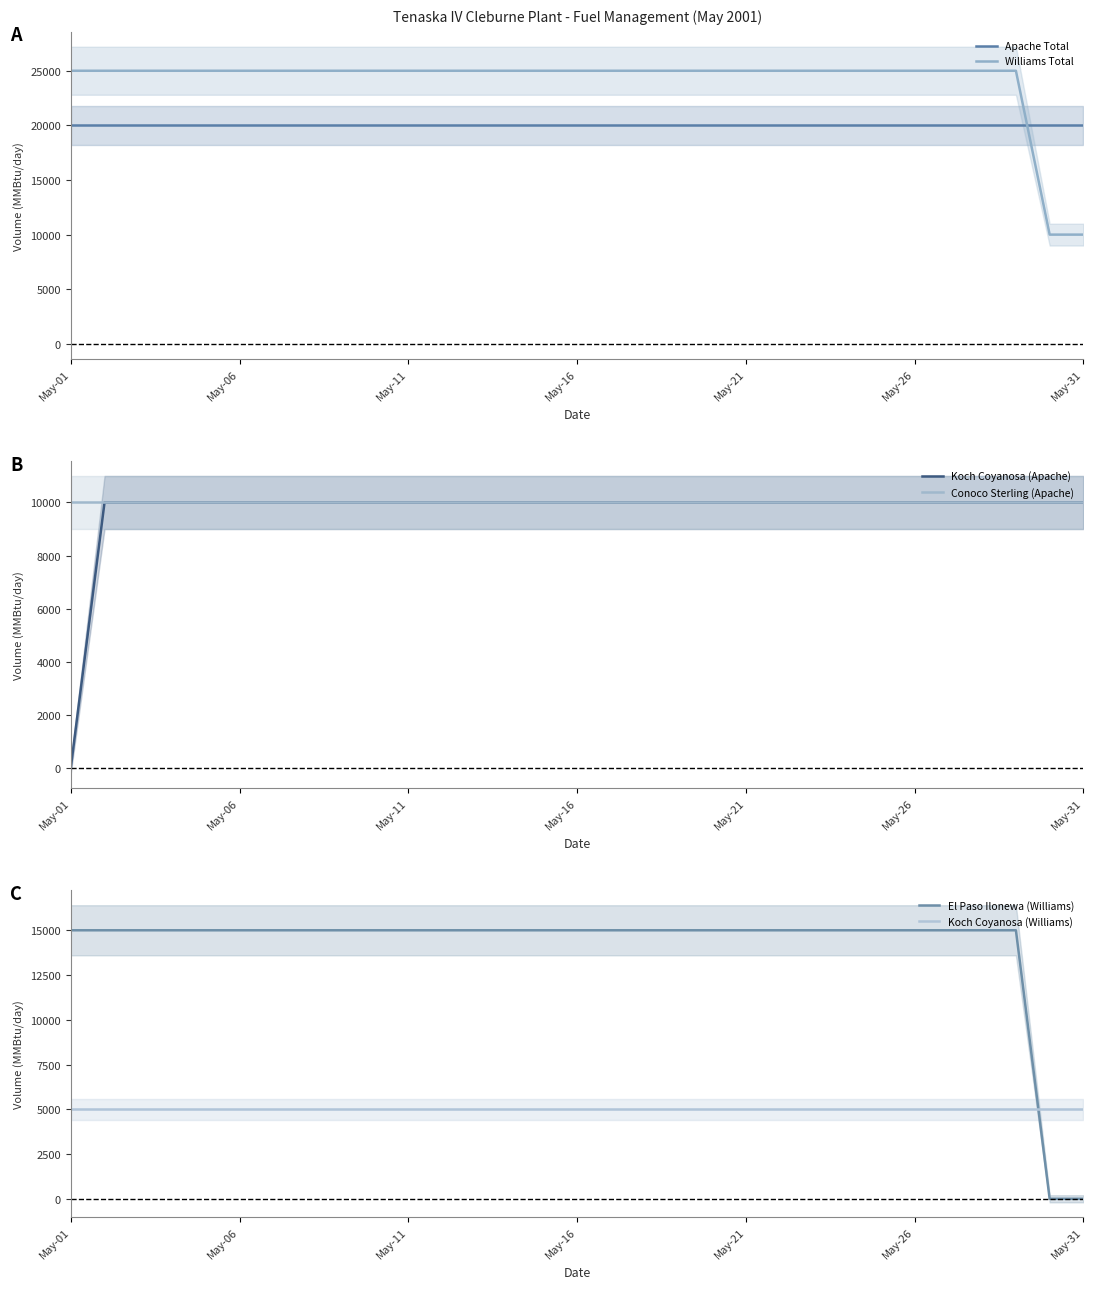

How many intersections are there between Williams Total and Apache Total?

1